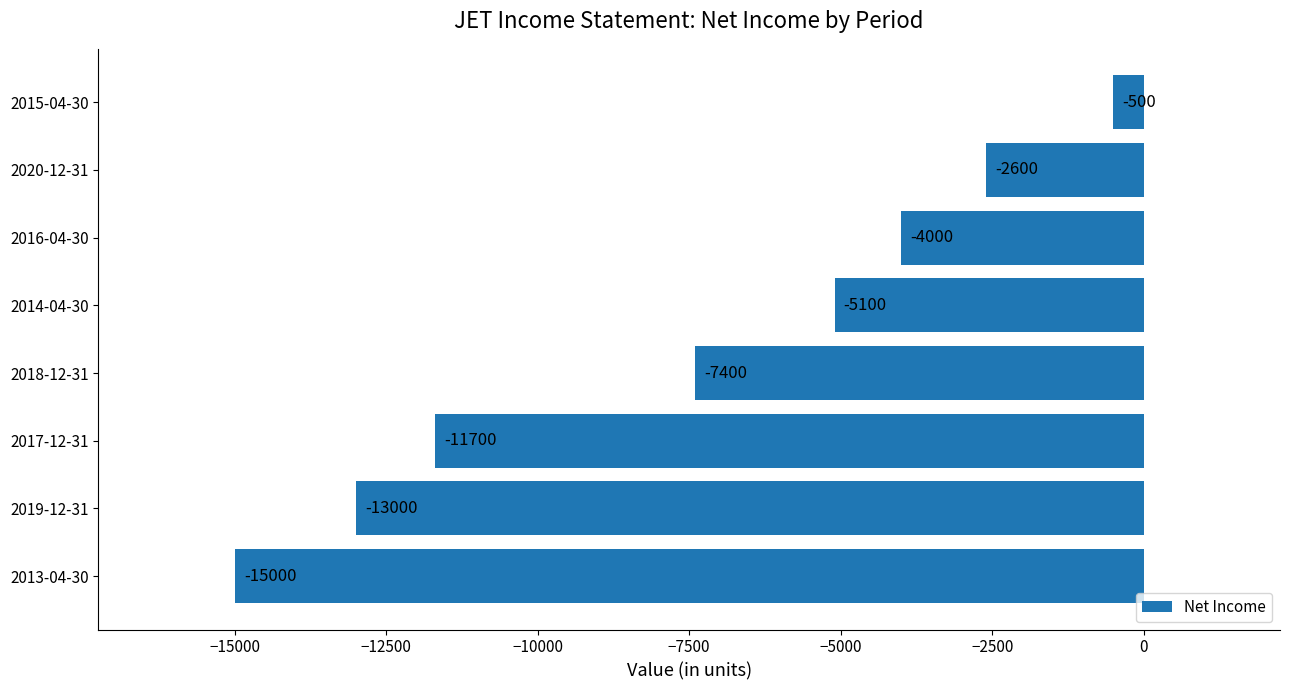

How many categories are shown in the chart?

8